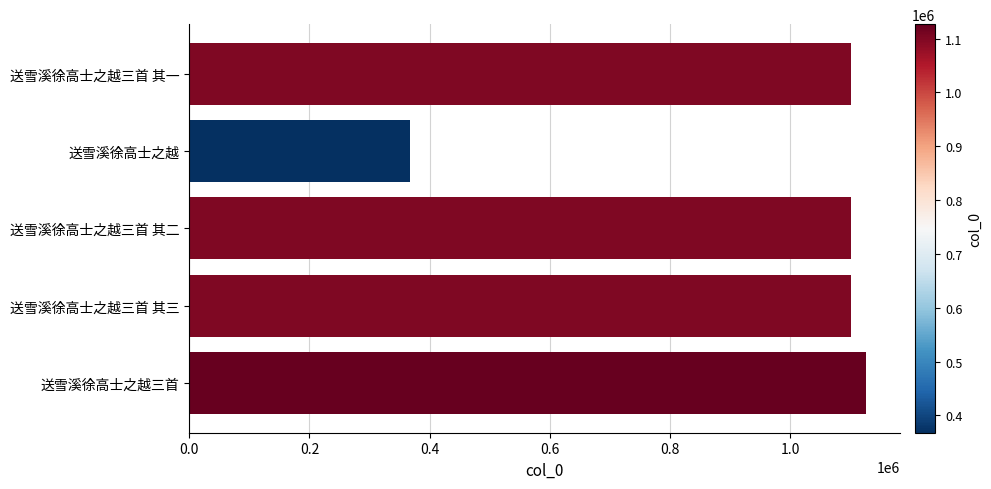

How many bars are there in total?

5